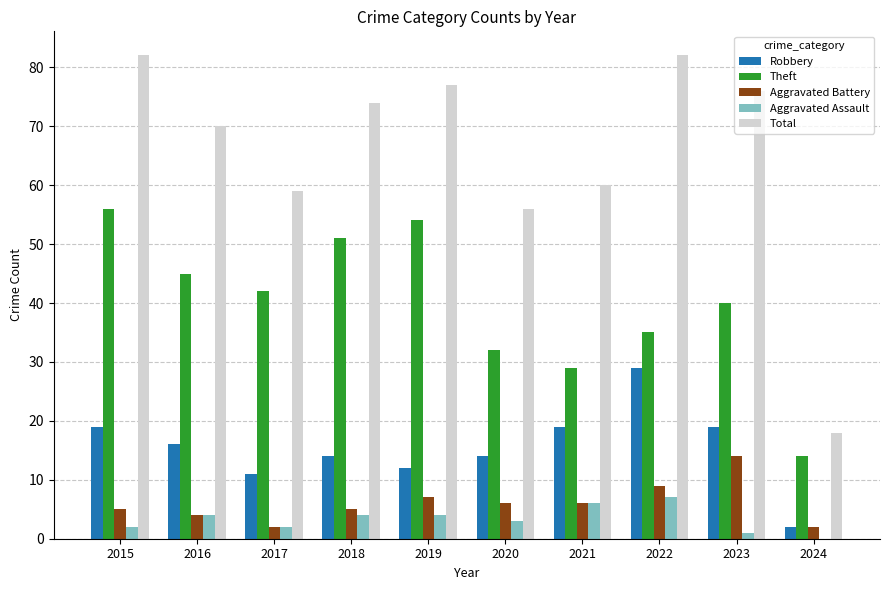

Is the value of Robbery at 2015 greater than the value of Total at 2019?

No